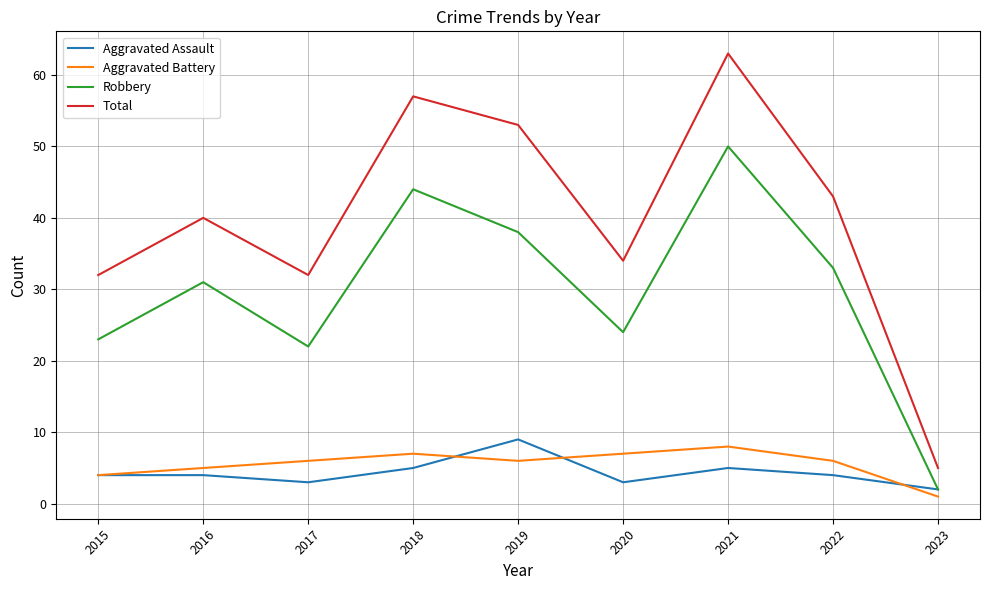

True or false: Total and Aggravated Battery cross at least once.

False